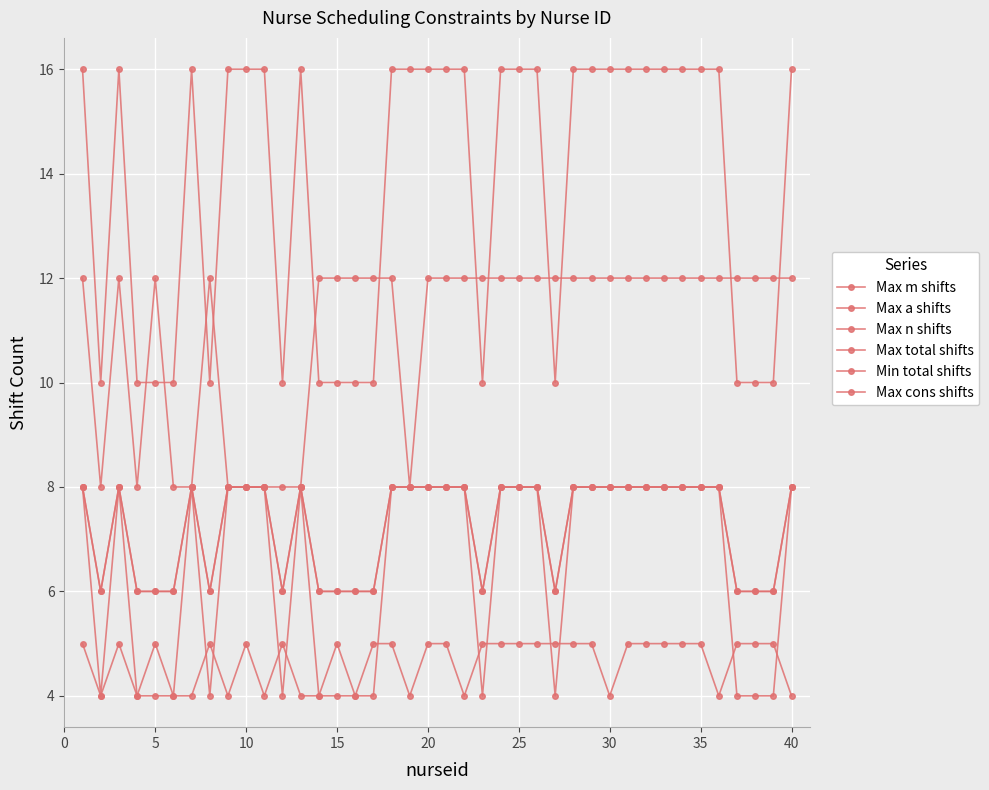

What is the value of the Max m shifts point at the 29th from the left?

8